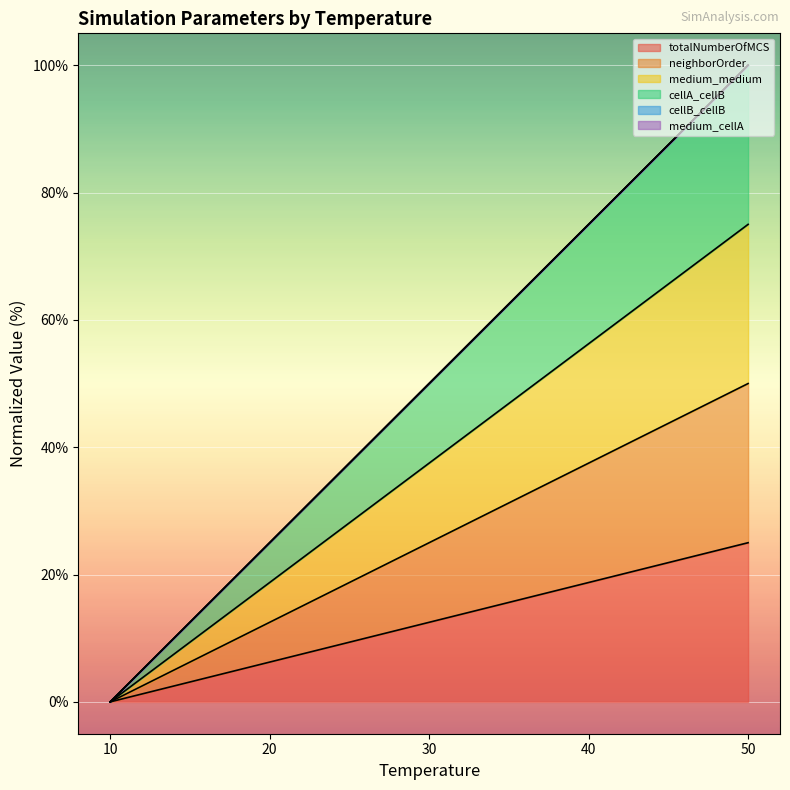

Count the number of categories in the chart.

5